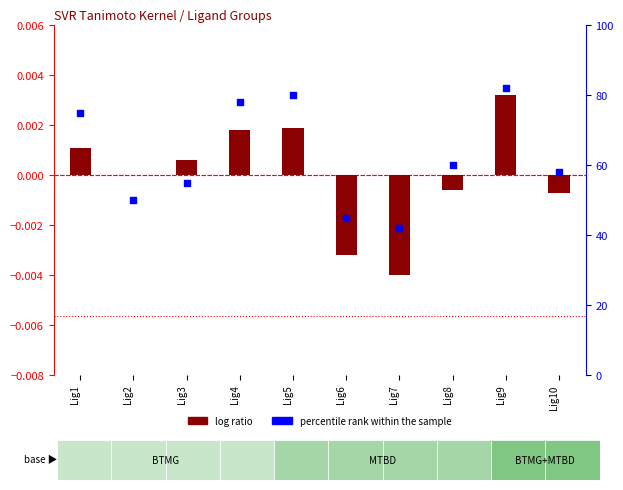

Which series contains the highest Y value?

percentile rank within the sample